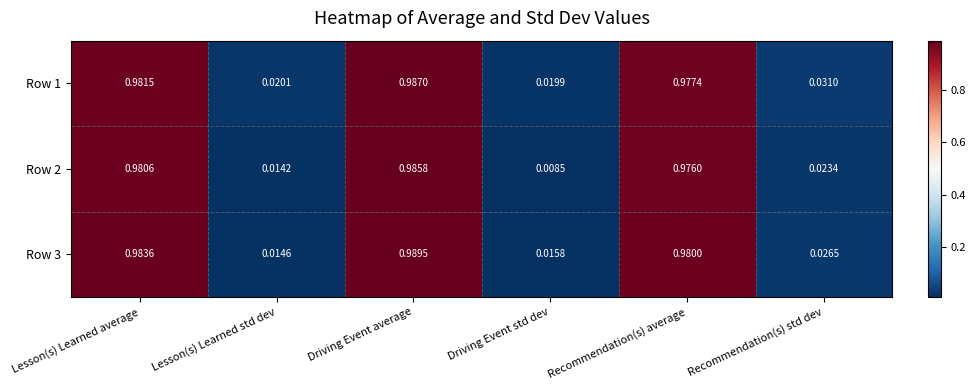

At which label is Row 1 closest to 0?

Driving Event std dev